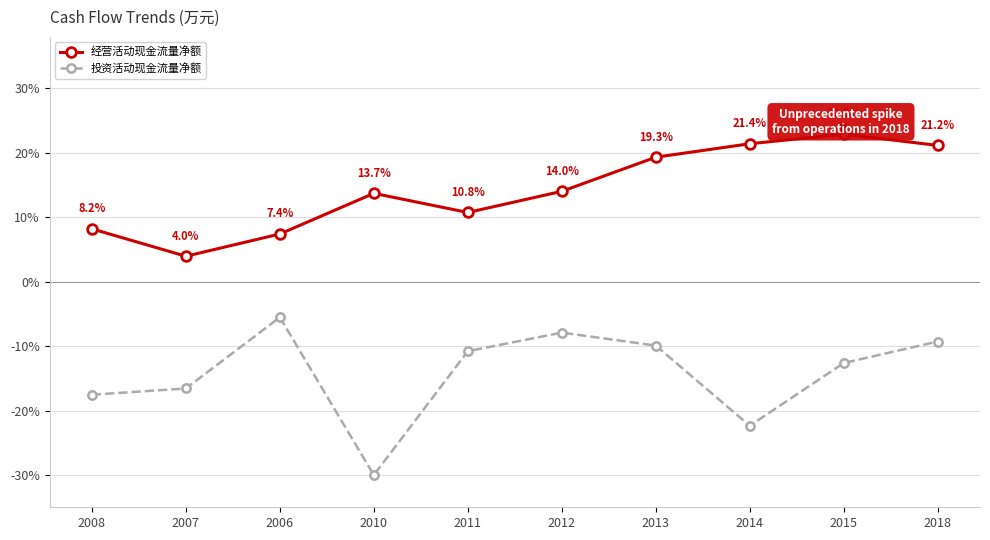

What is the minimum value shown in the chart?

-30.0